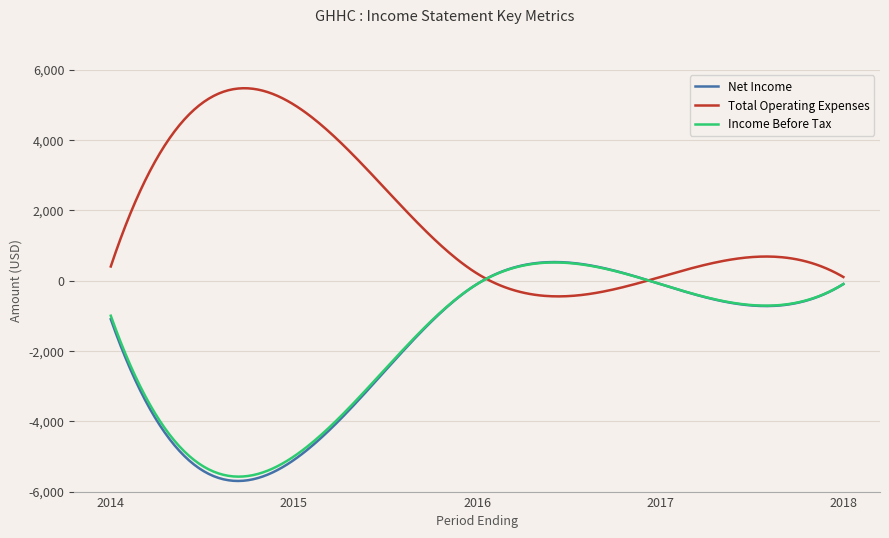

What is the maximum value for Income Before Tax?

514.2